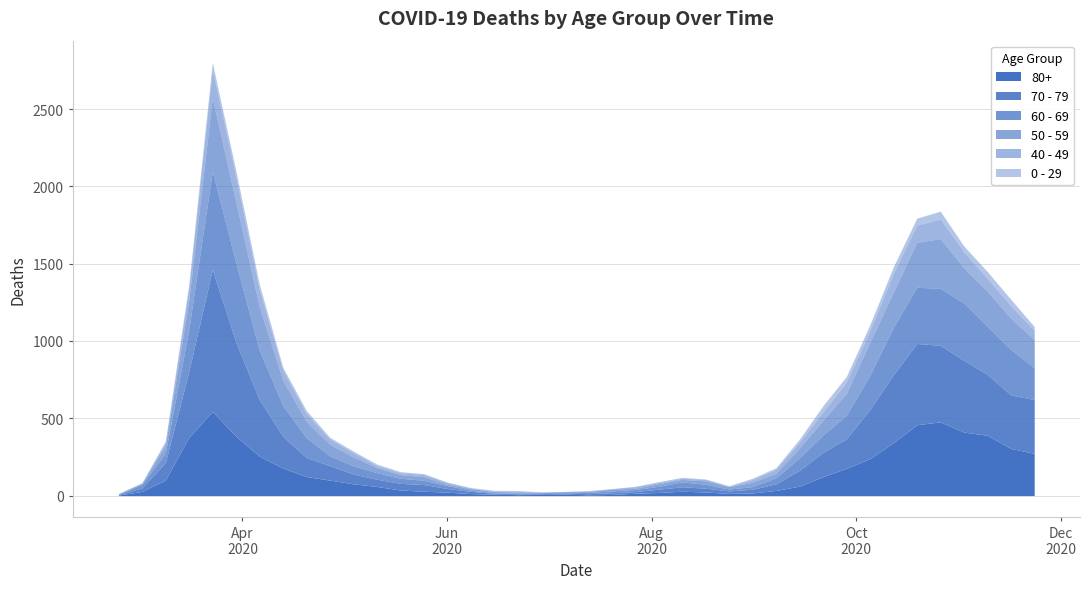

What are all the series names shown in the legend?

80+, 70 - 79, 60 - 69, 50 - 59, 40 - 49, 0 - 29